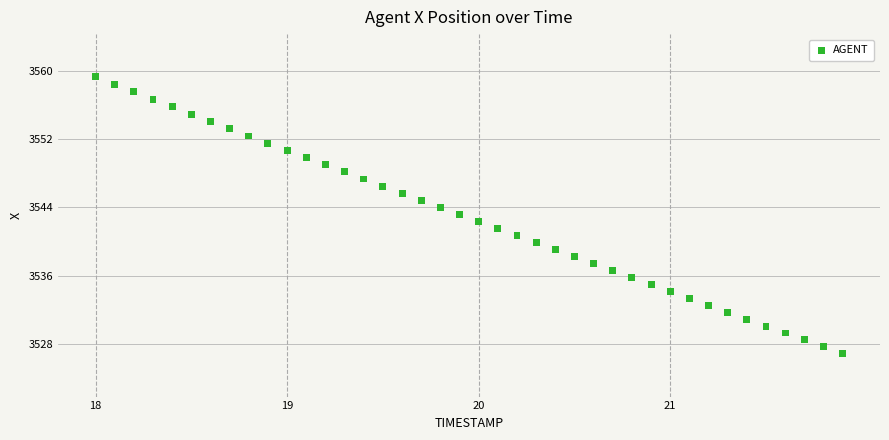

What is the range of Y values (max minus min)?

32.5